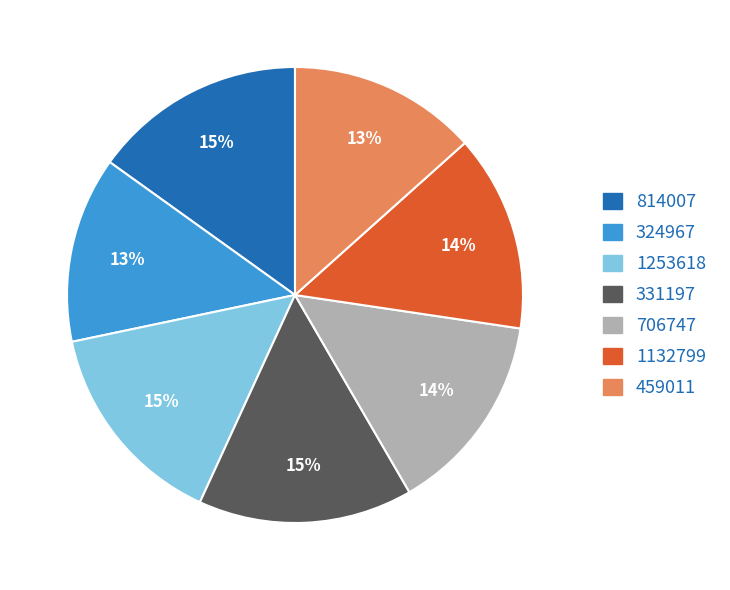

How many segments does this pie chart have?

7